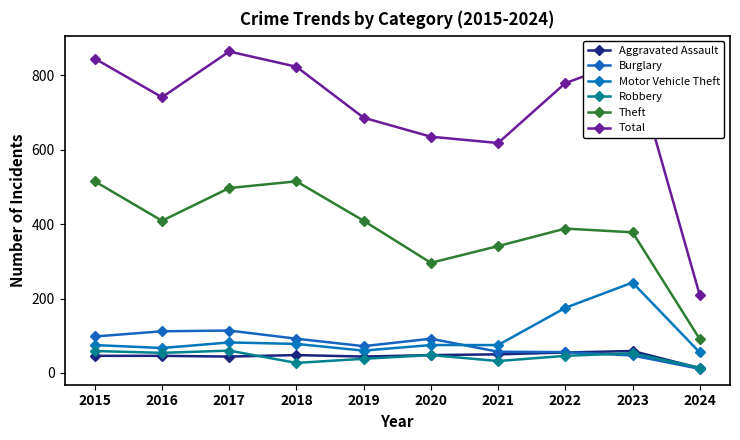

True or false: Theft has a value of 515 at 2015.

True